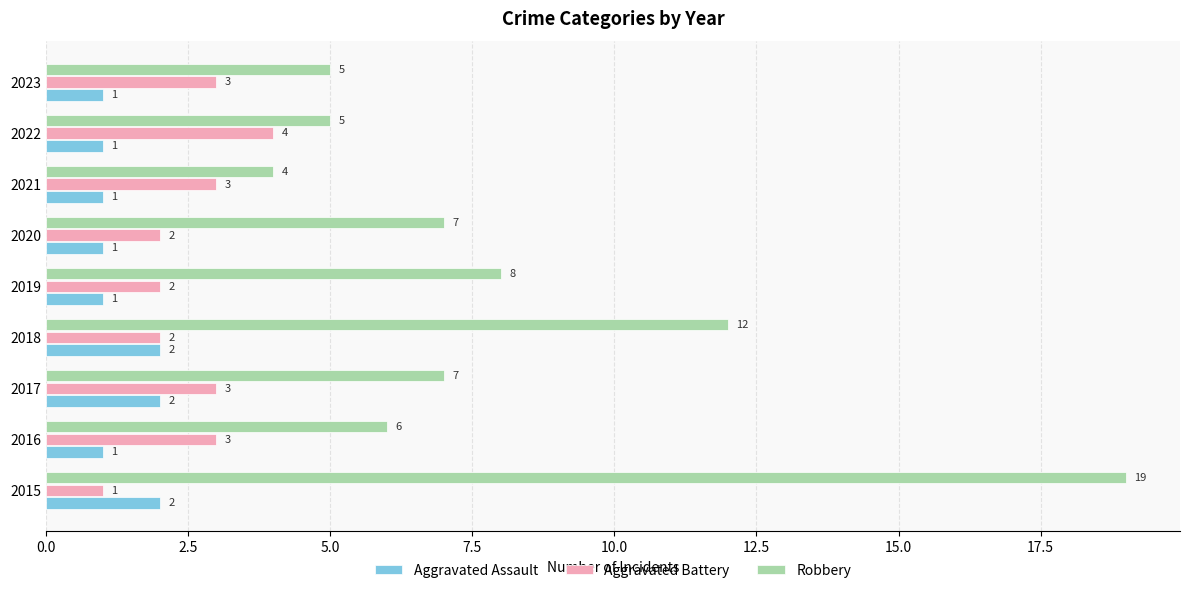

True or false: Aggravated Battery has a value of 3 at 2021.

True